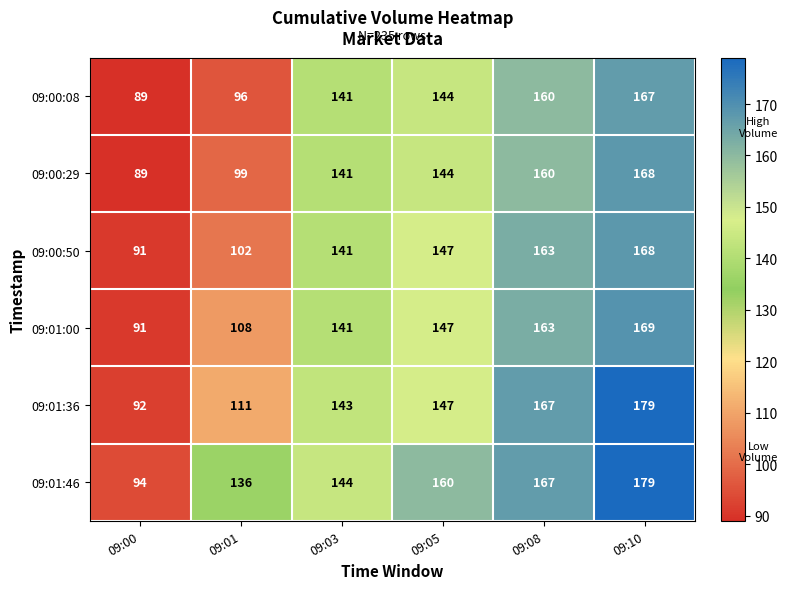

What is the difference between the second highest and minimum values in the 09:01:46 series?

73